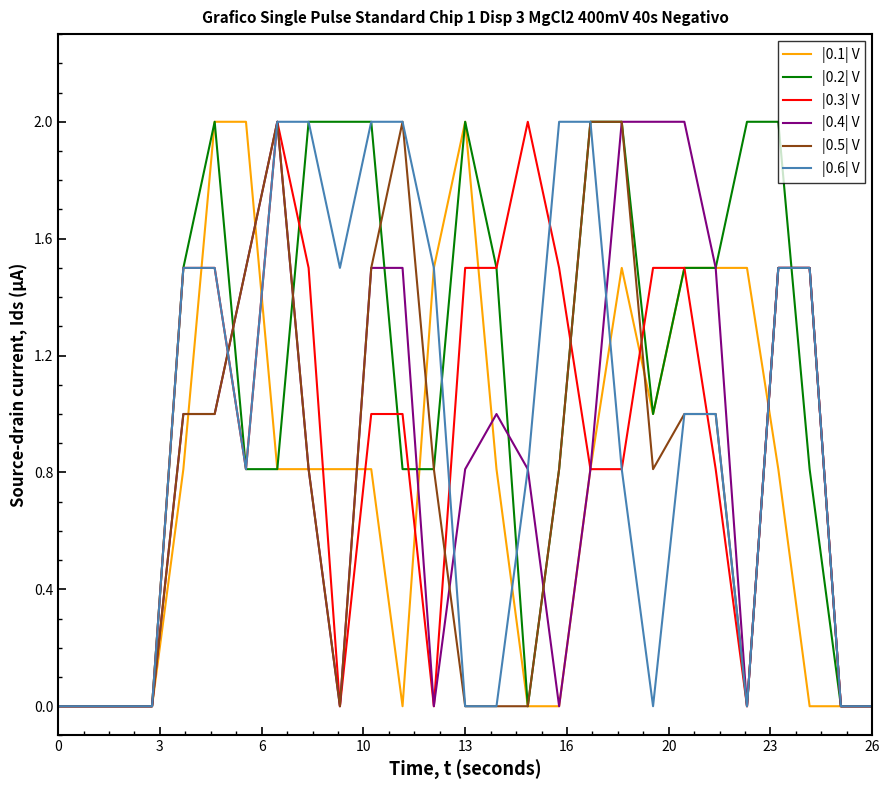

What is the maximum value shown in the chart?

2.0